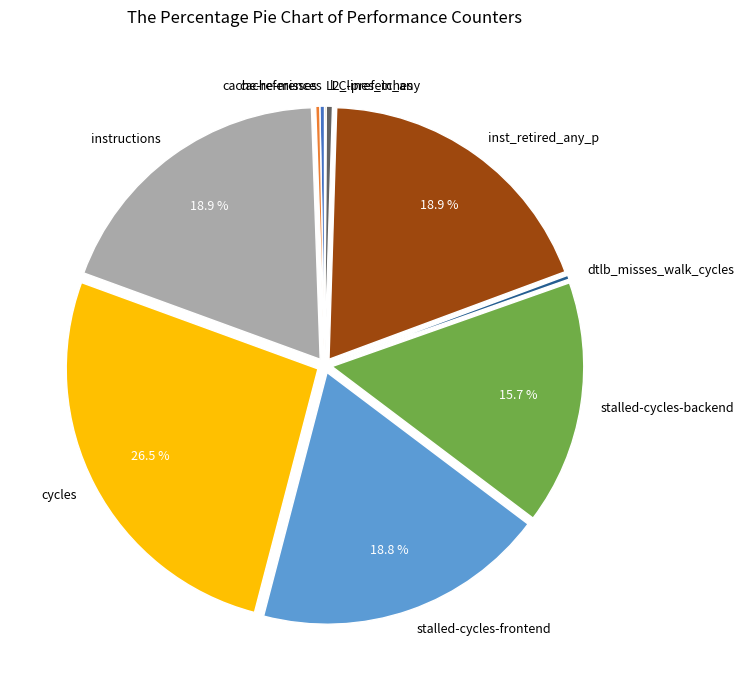

What portion of the pie excludes inst_retired_any_p?

81.1%